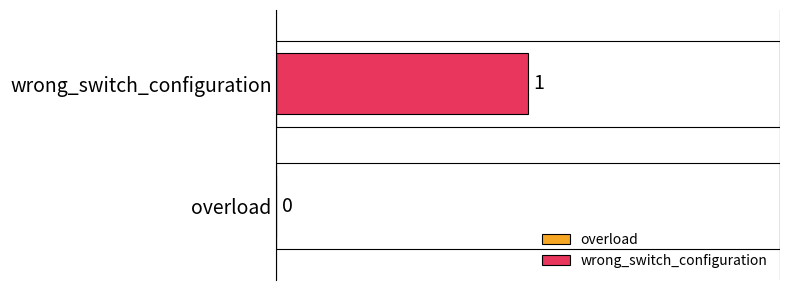

Rank the categories by value from highest to lowest.

wrong_switch_configuration, overload